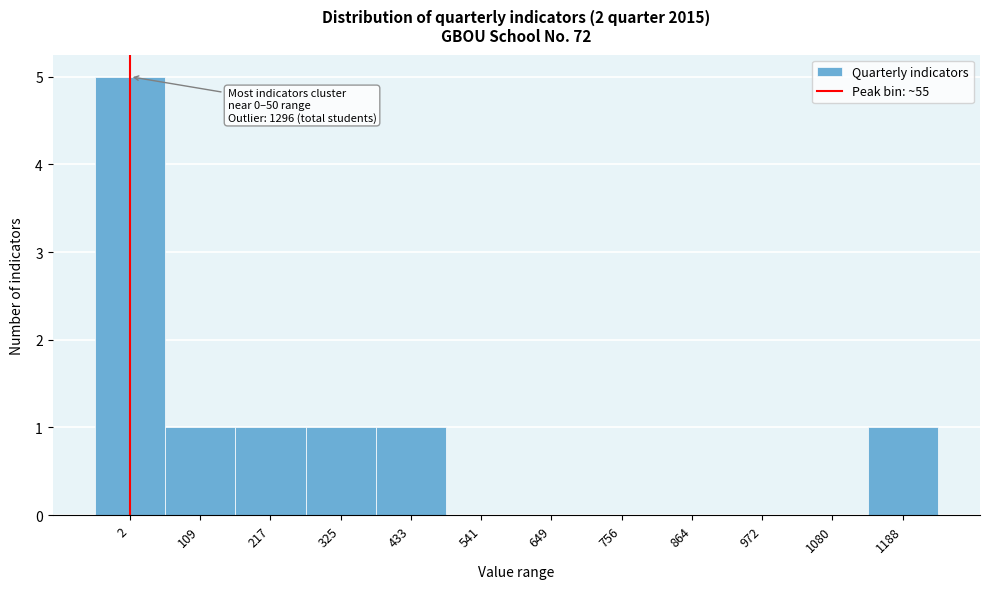

Reading left to right, extract all data points from this chart.

2=5	109=1	217=1	325=1	433=1	541=0	649=0	756=0	864=0	972=0	1080=0	1188=1